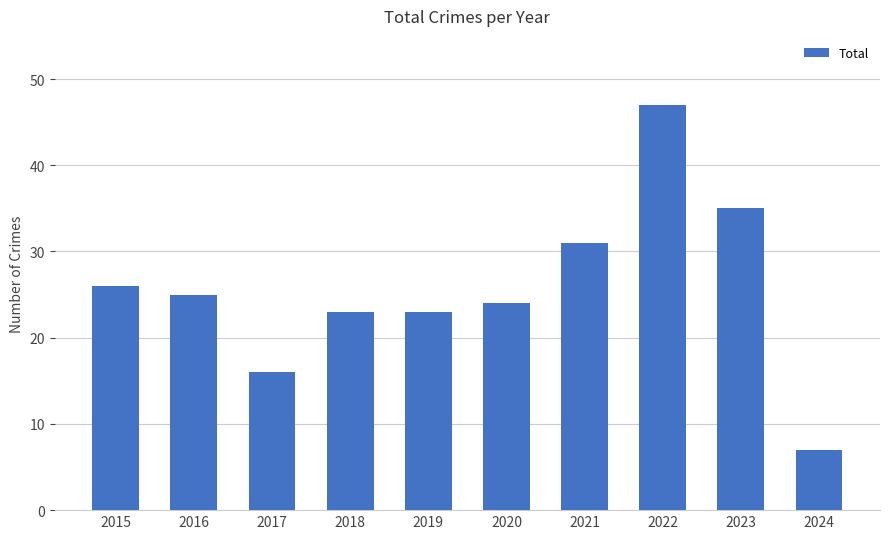

Approximately how many times larger is the value at 2020 compared to 2024?

3.4